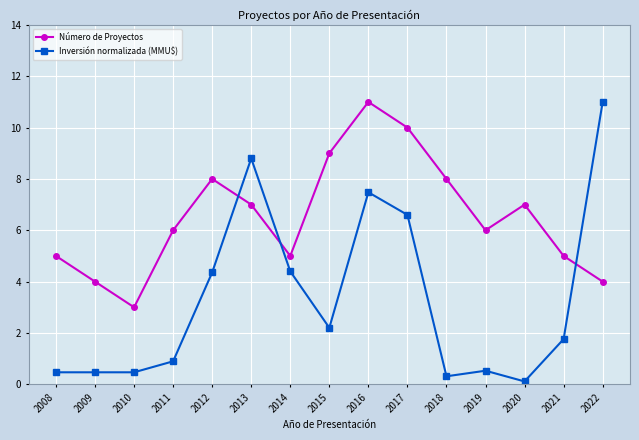

Reading left to right, what are all the values shown in this chart?

Número de Proyectos: 2008=5.0	2009=4.0	2010=3.0	2011=6.0	2012=8.0	2013=7.0	2014=5.0	2015=9.0	2016=11.0	2017=10.0	2018=8.0	2019=6.0	2020=7.0	2021=5.0	2022=4.0
Inversión normalizada (MMU$): 2008=0.5	2009=0.5	2010=0.5	2011=0.9	2012=4.4	2013=8.8	2014=4.4	2015=2.2	2016=7.5	2017=6.6	2018=0.3	2019=0.5	2020=0.1	2021=1.8	2022=11.0